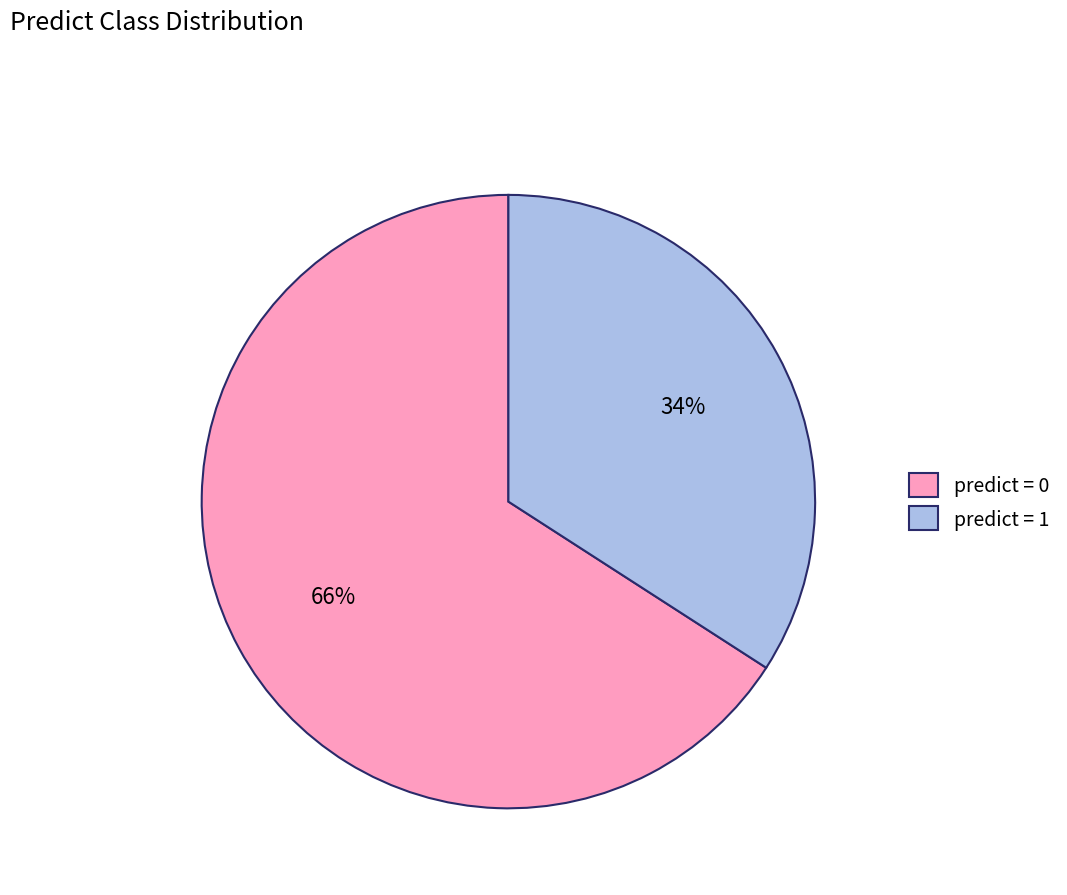

Combined, do predict = 1 and predict = 0 account for over 50%?

Yes